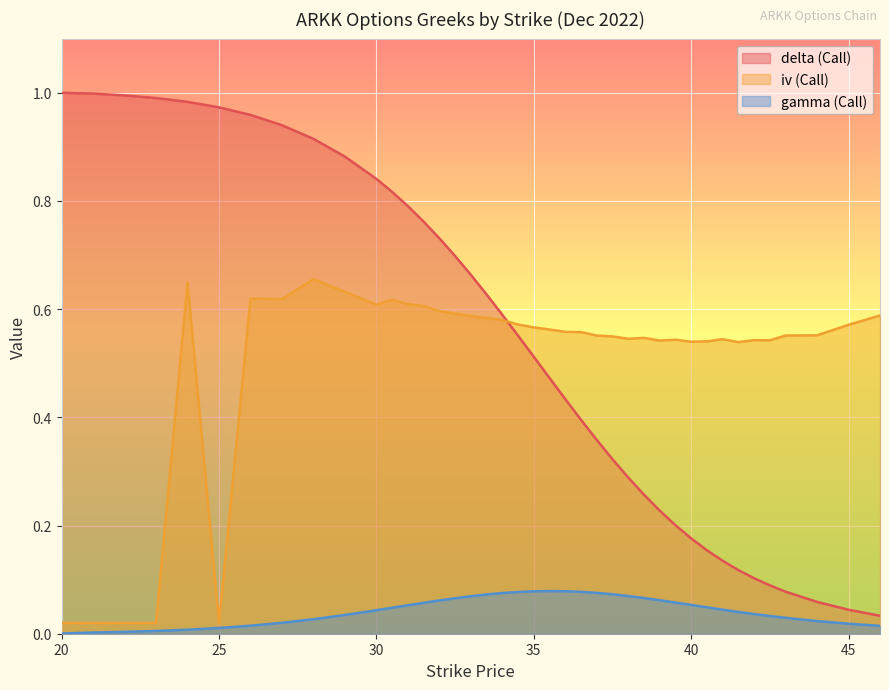

What is the label of the 14th point from the left?

31.5